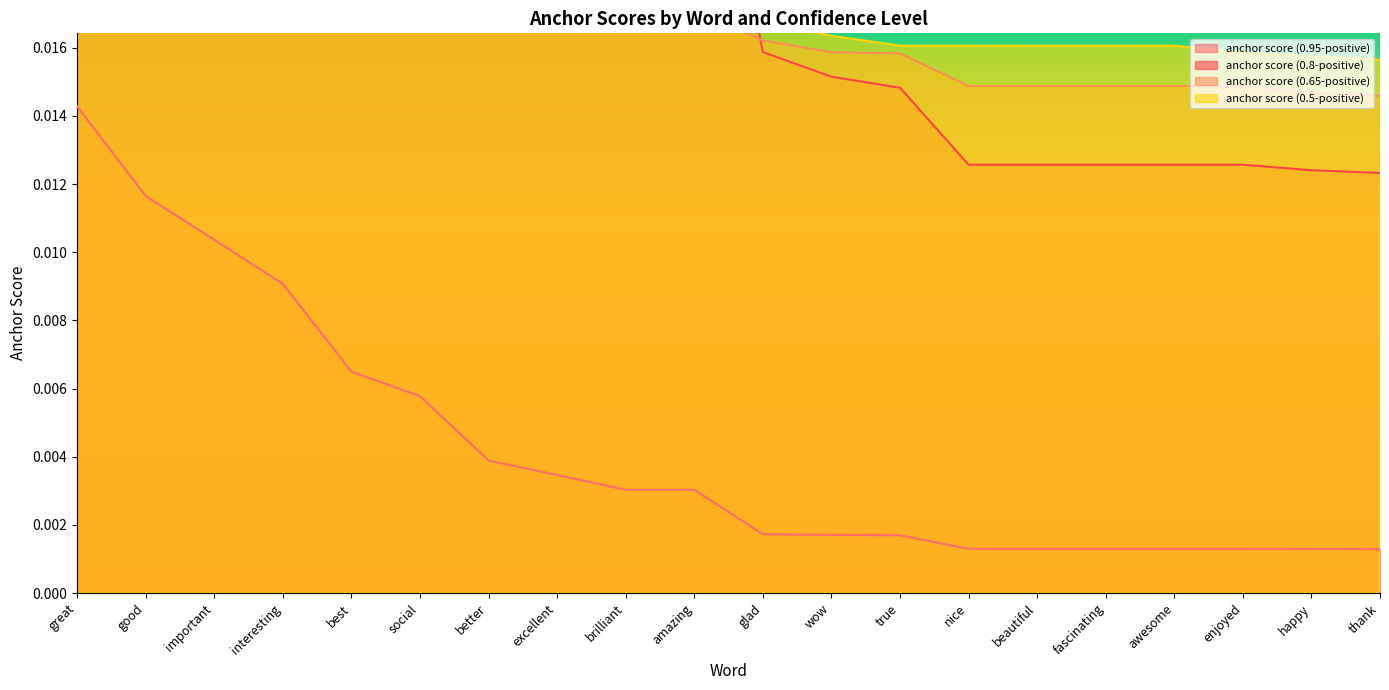

Reading right to left, what are all the values shown in this chart?

anchor score (0.95-positive): thank=0.0	happy=0.0	enjoyed=0.0	awesome=0.0	fascinating=0.0	beautiful=0.0	nice=0.0	true=0.0	wow=0.0	glad=0.0	amazing=0.0	brilliant=0.0	excellent=0.0	better=0.0	social=0.0	best=0.0	interesting=0.0	important=0.0	good=0.0	great=0.0
anchor score (0.8-positive): thank=0.0	happy=0.0	enjoyed=0.0	awesome=0.0	fascinating=0.0	beautiful=0.0	nice=0.0	true=0.0	wow=0.0	glad=0.0	amazing=0.0	brilliant=0.0	excellent=0.0	better=0.0	social=0.0	best=0.1	interesting=0.1	important=0.1	good=0.1	great=0.1
anchor score (0.65-positive): thank=0.0	happy=0.0	enjoyed=0.0	awesome=0.0	fascinating=0.0	beautiful=0.0	nice=0.0	true=0.0	wow=0.0	glad=0.0	amazing=0.0	brilliant=0.0	excellent=0.0	better=0.0	social=0.0	best=0.0	interesting=0.1	important=0.1	good=0.1	great=0.1
anchor score (0.5-positive): thank=0.0	happy=0.0	enjoyed=0.0	awesome=0.0	fascinating=0.0	beautiful=0.0	nice=0.0	true=0.0	wow=0.0	glad=0.0	amazing=0.0	brilliant=0.0	excellent=0.0	better=0.0	social=0.0	best=0.0	interesting=0.0	important=0.1	good=0.1	great=0.1